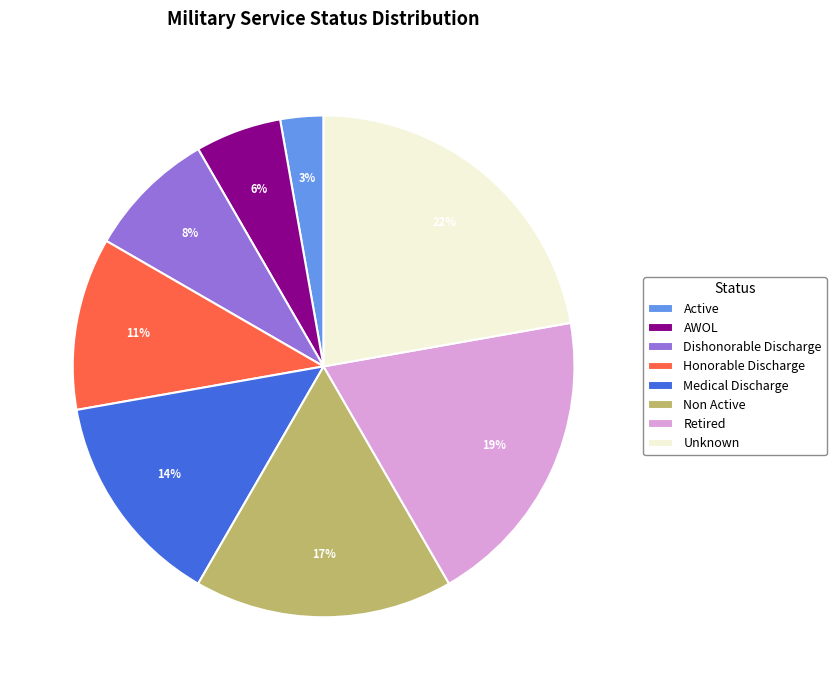

The Honorable Discharge slice represents 11% of the pie. True or false?

True